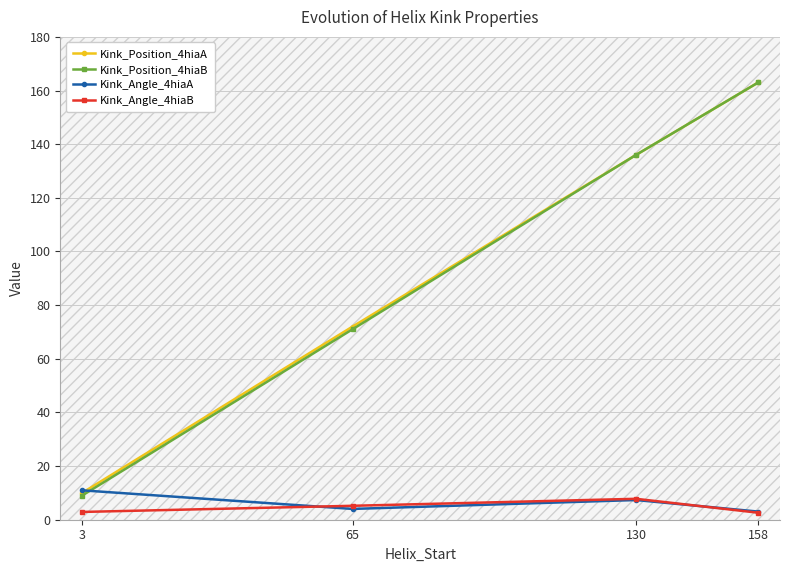

True or false: Kink_Position_4hiaB and Kink_Angle_4hiaB cross at least once.

False